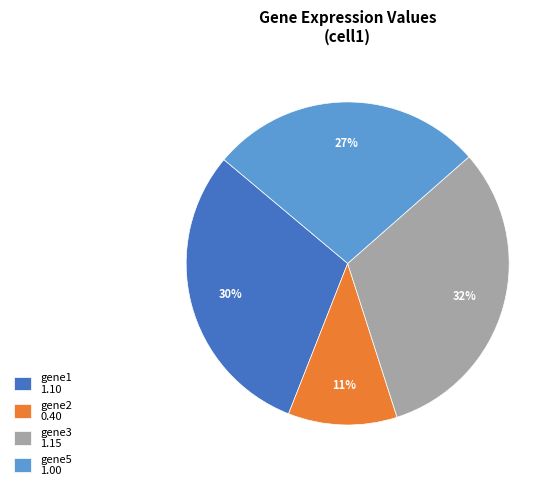

To the nearest percent, what is the difference between the largest and smallest slice percentages?

21%